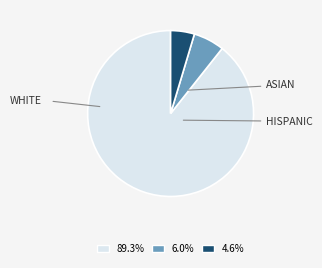

What is the ratio of the value at 4.6% to the value at 6.0%?

0.8